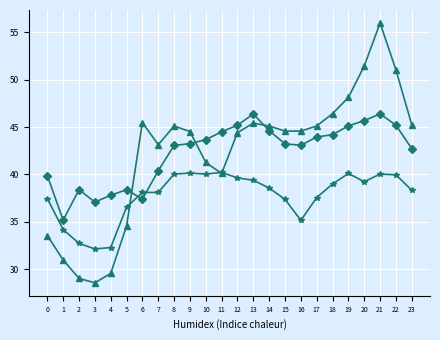

At which category is the sum across all series the highest?

21